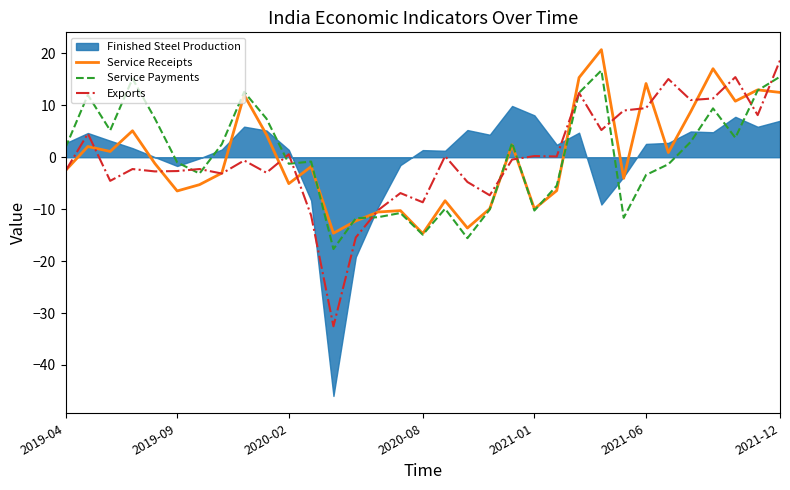

What is the minimum value for Service Receipts?

-14.7